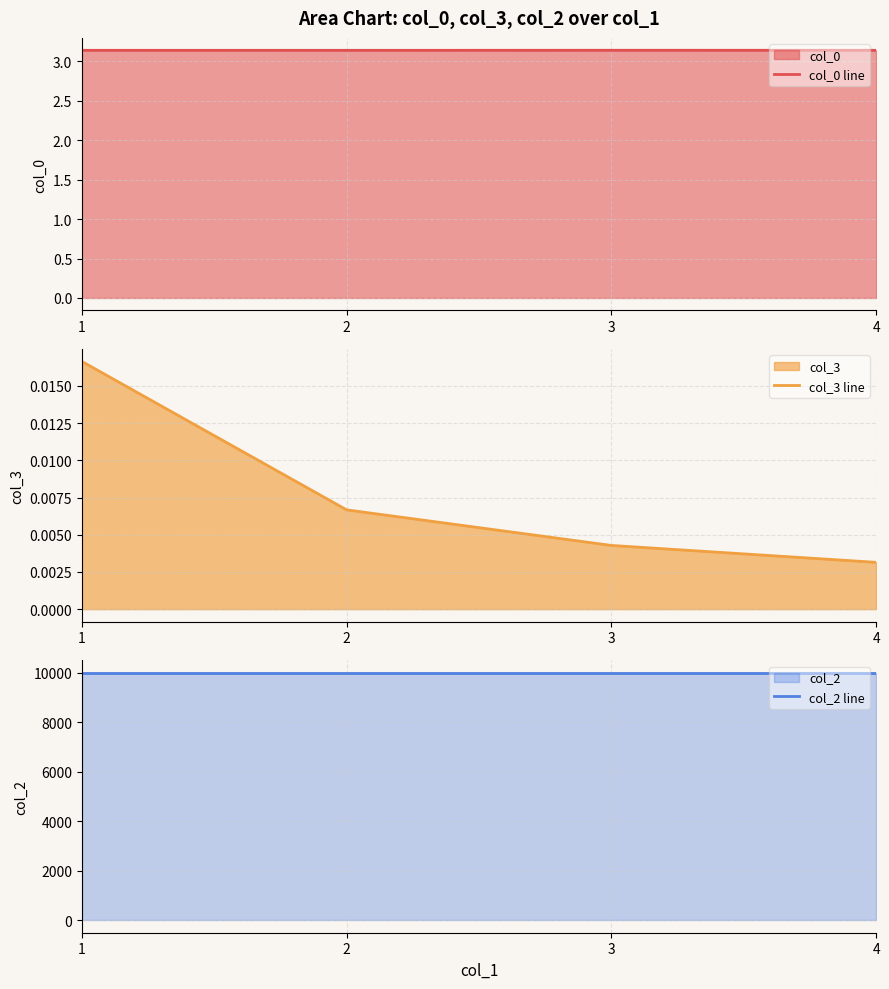

True or false: col_0 line and col_2 line intersect in this chart.

False